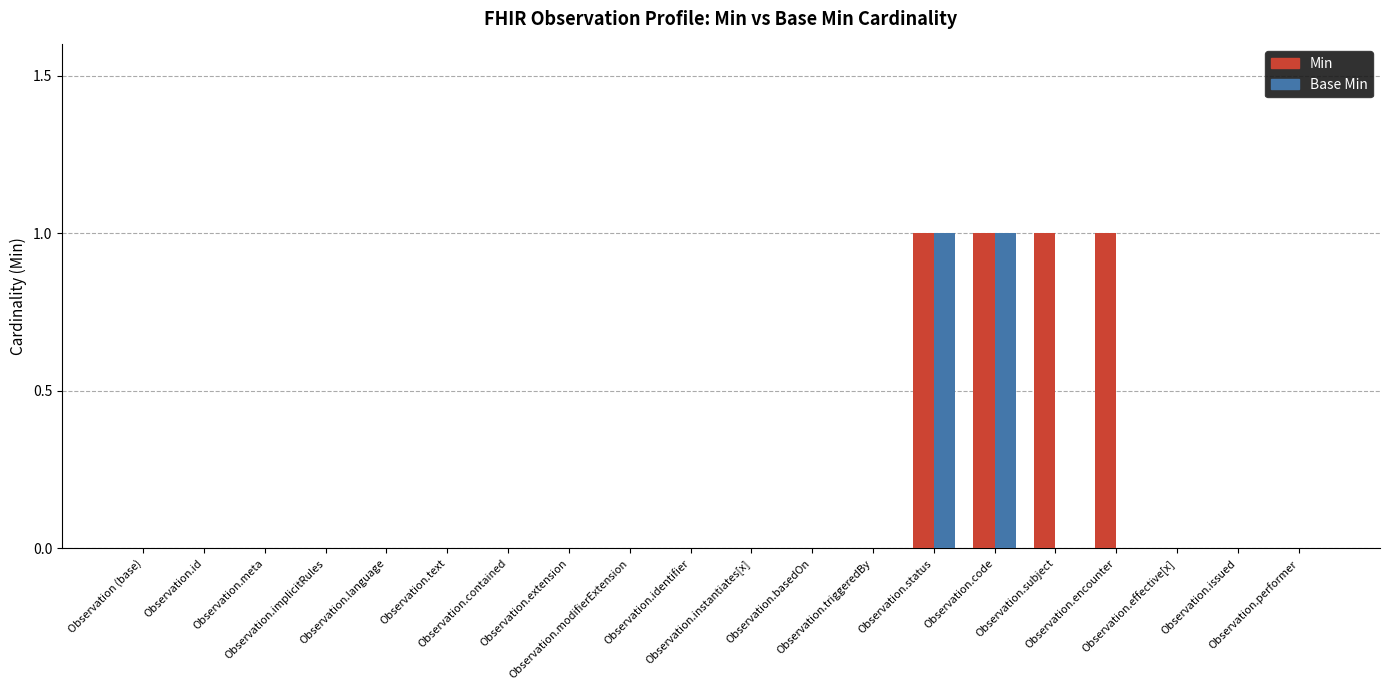

Which series has the largest total across all categories?

Min